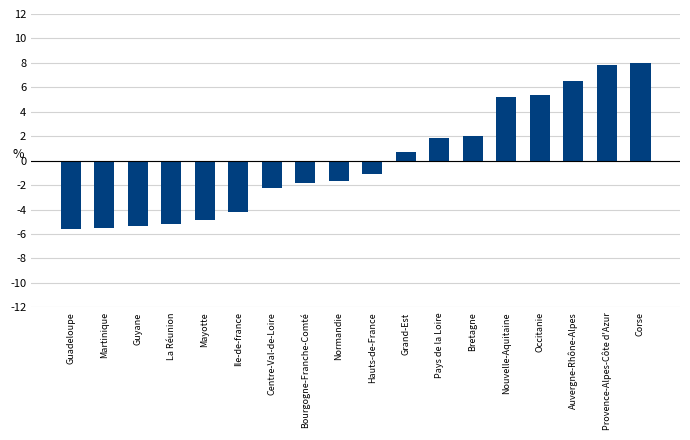

Between Normandie and La Réunion, which is larger?

Normandie